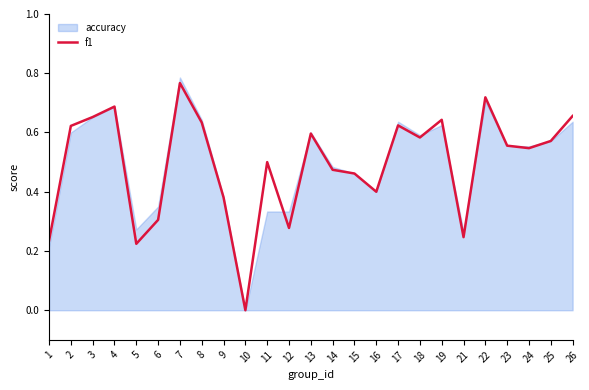

Which has a higher value, 2 or 14?

2